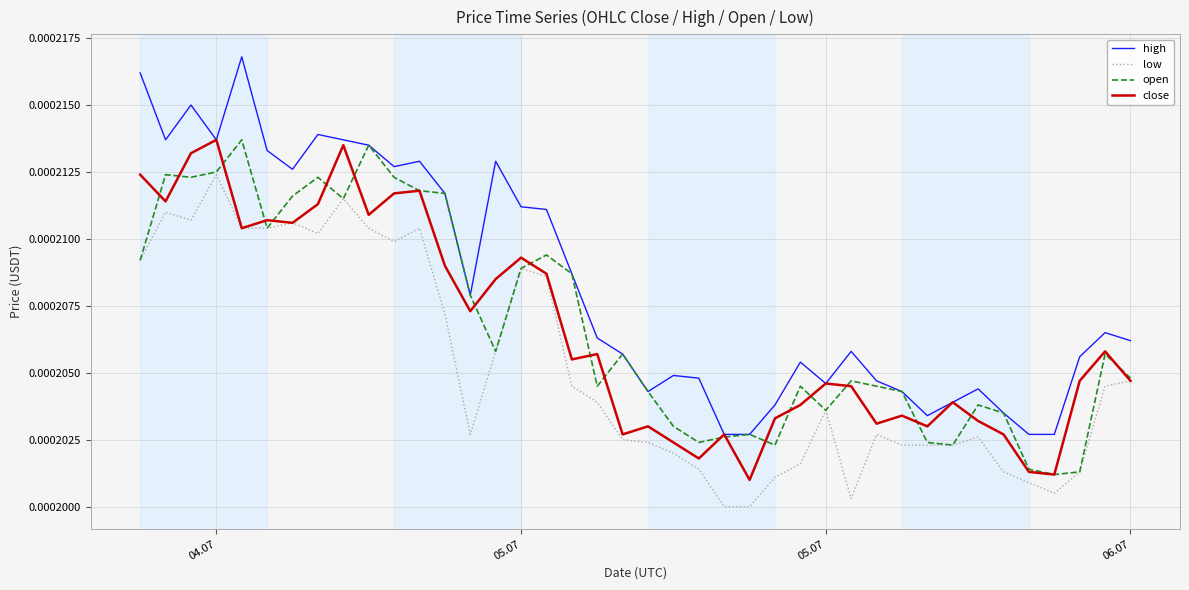

How many lines are shown in the chart?

4